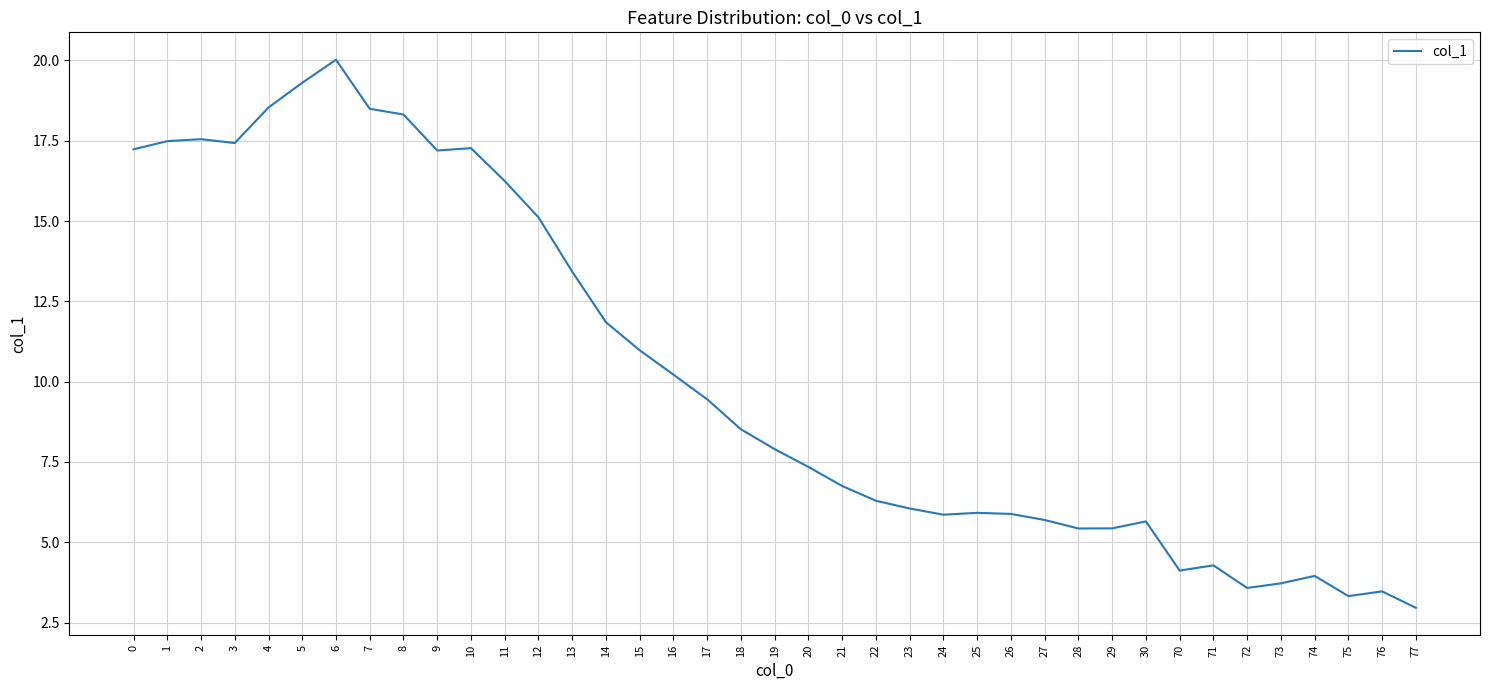

What is the greatest value displayed?

20.0